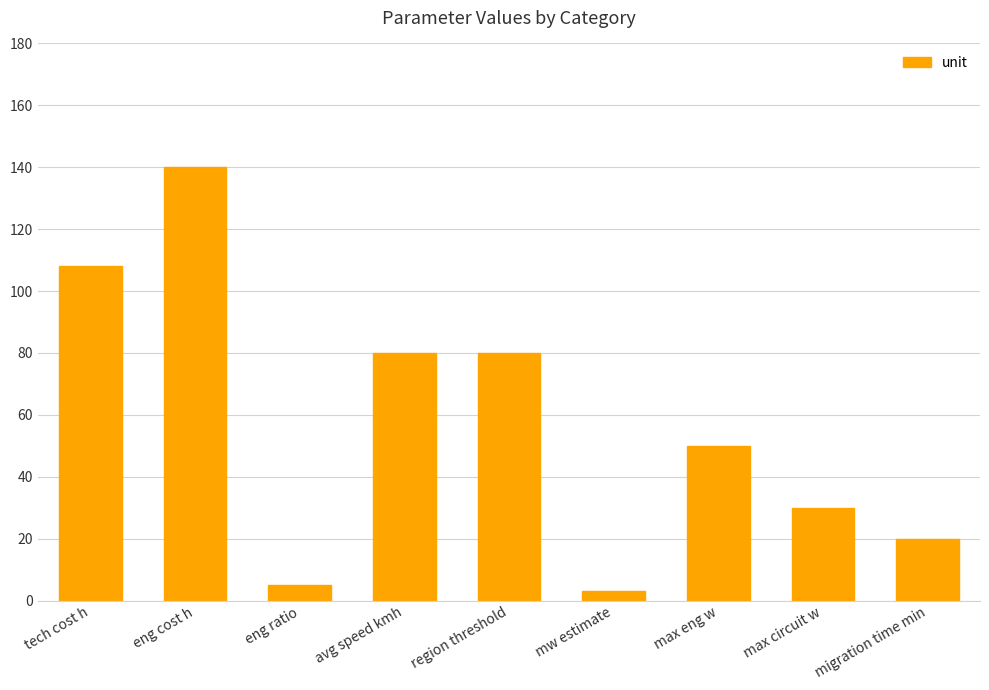

What is the label of the 9th bar from the right?

tech cost h